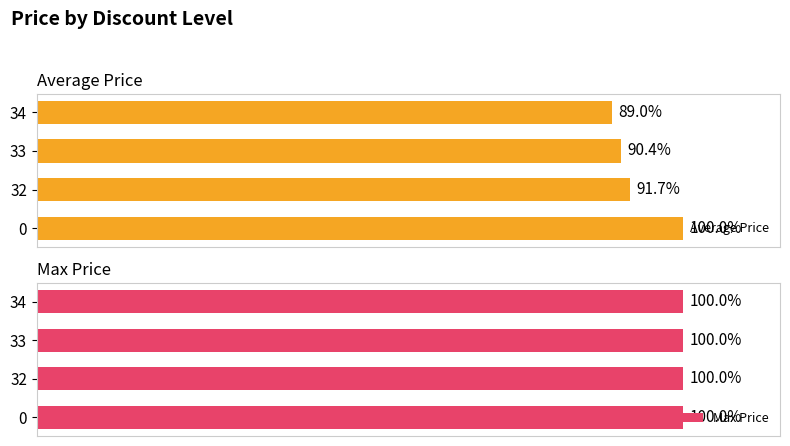

What are all the series names shown in the legend?

Average Price, Max Price